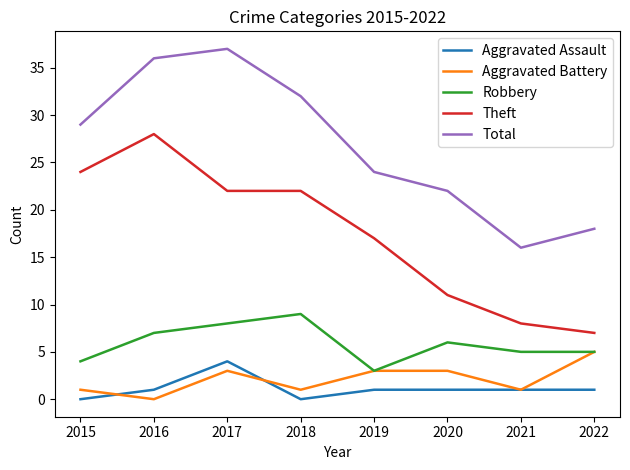

Which series has the largest total across all categories?

Total